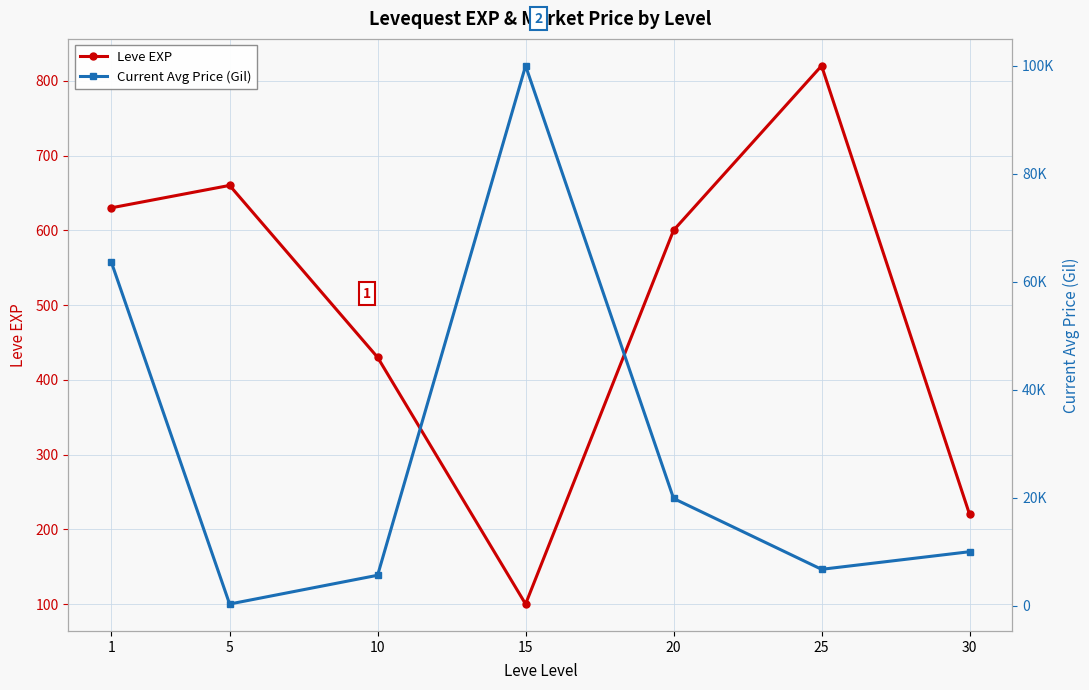

List the labels in order of Leve EXP value, largest first.

25, 5, 1, 20, 10, 30, 15